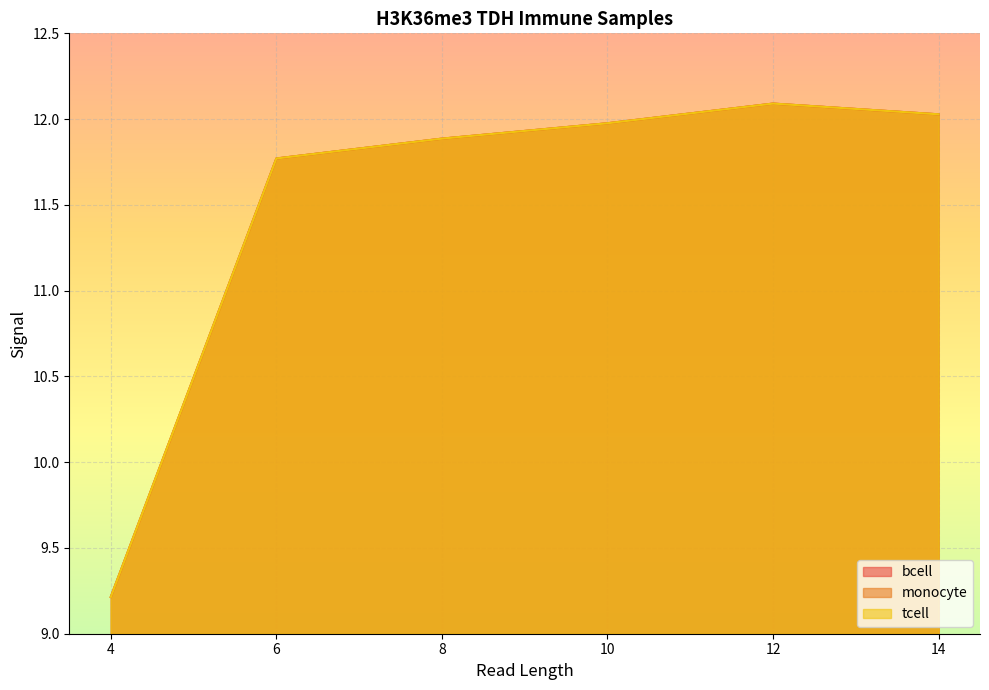

True or false: bcell and tcell intersect in this chart.

False